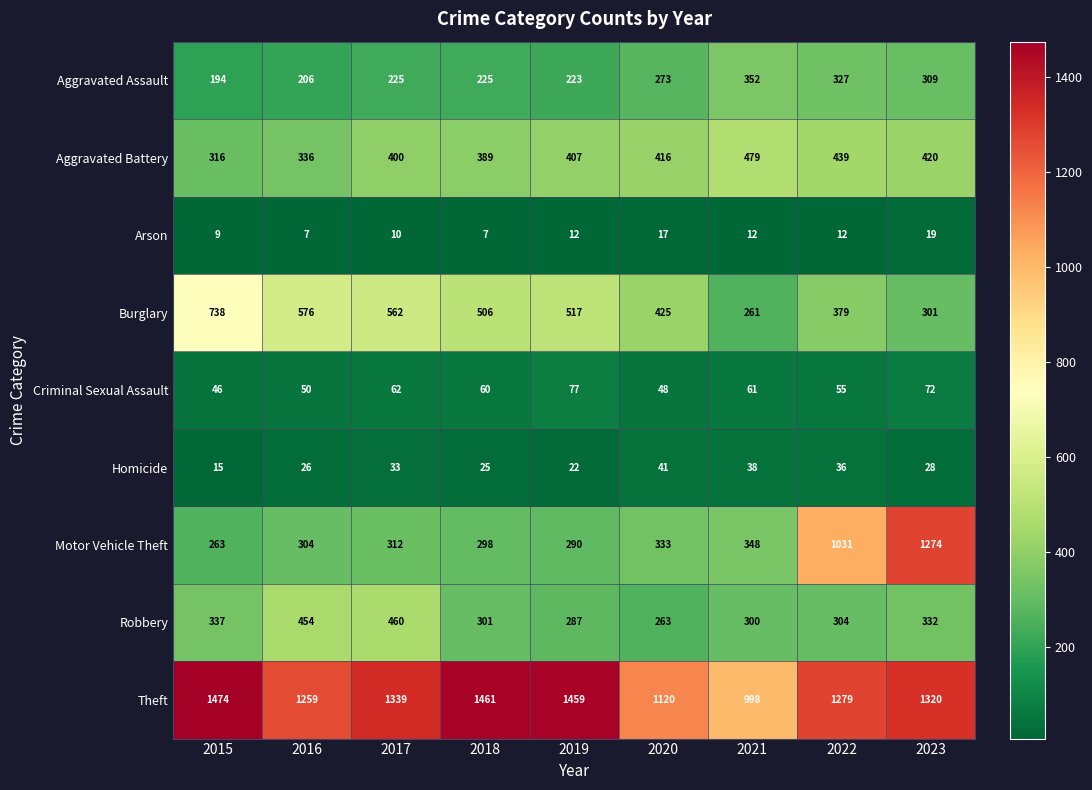

What is the highest value of the Homicide series?

41